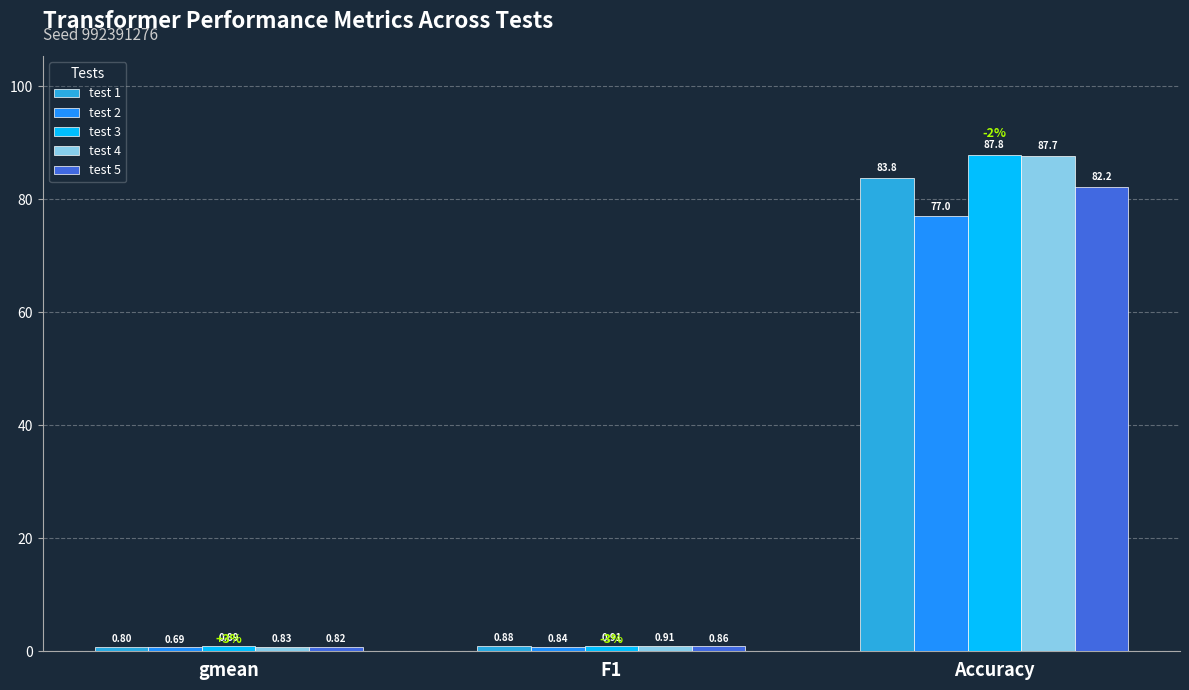

What is the difference between the maximum and minimum values in the test 1 series?

83.0